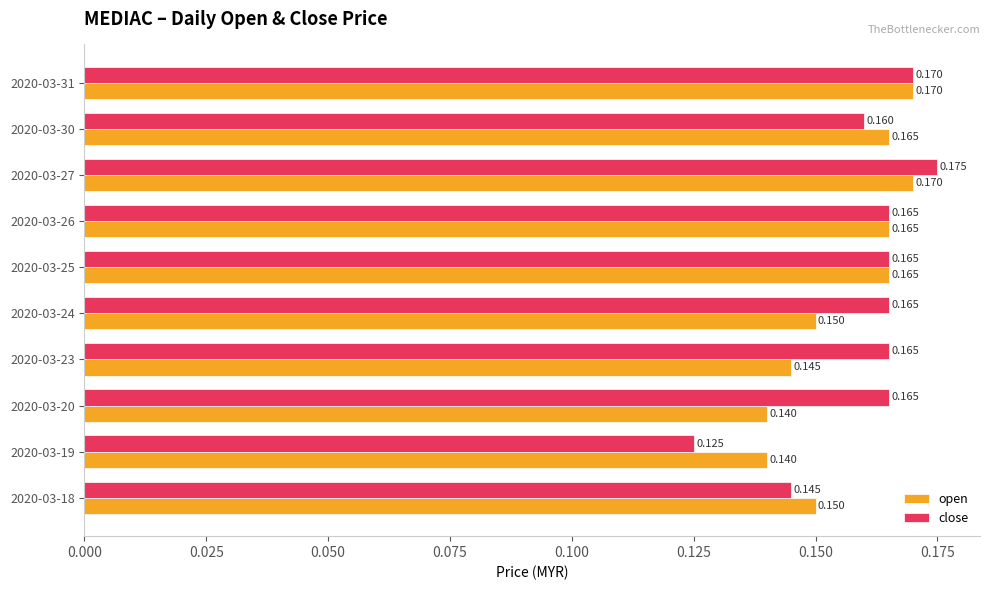

Between 2020-03-19 and 2020-03-20, which series saw the biggest shift?

close